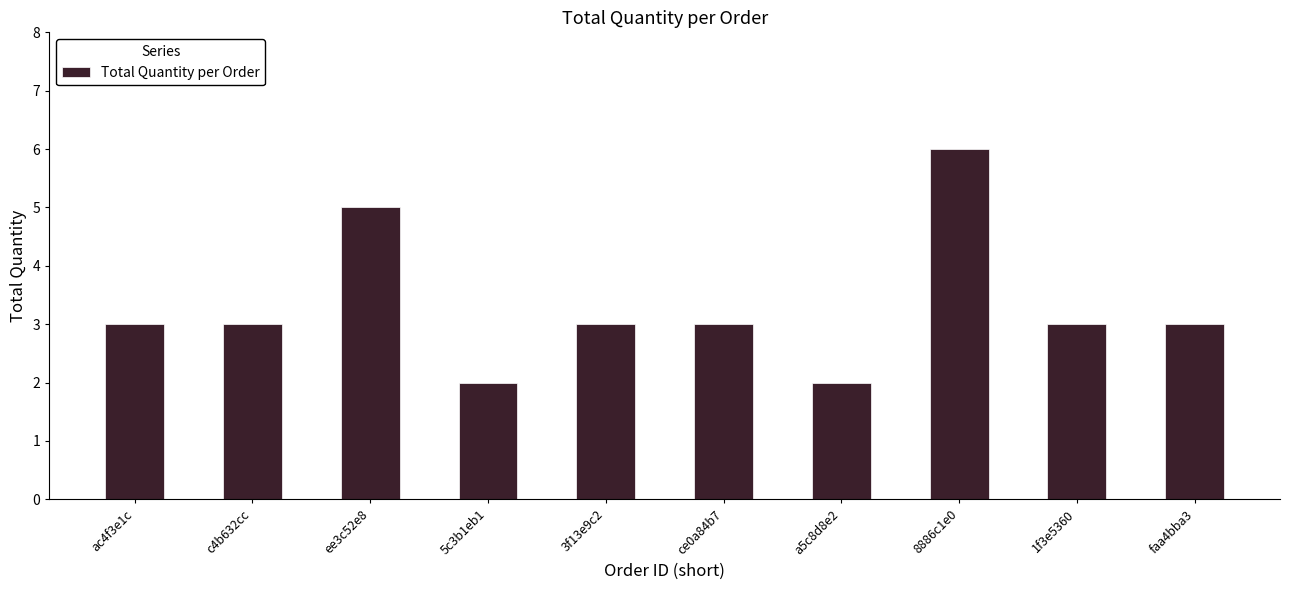

What is the sum of the values at faa4bba3 and 5c3b1eb1?

5